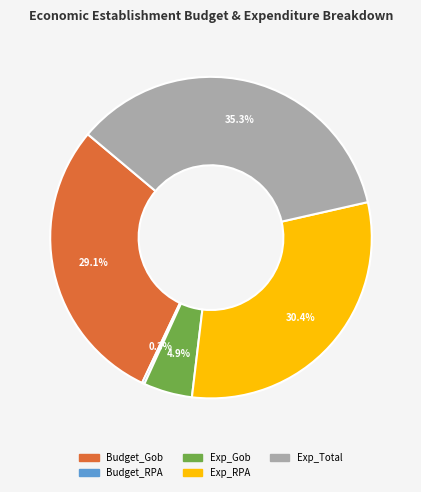

Which category has the biggest portion of the pie?

Exp_Total